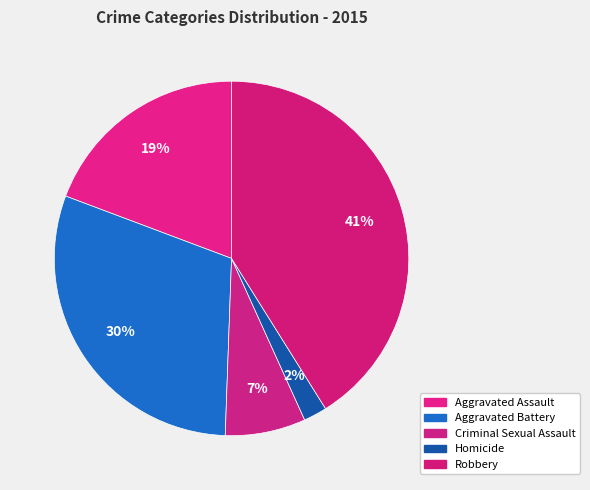

How many segments does this pie chart have?

5